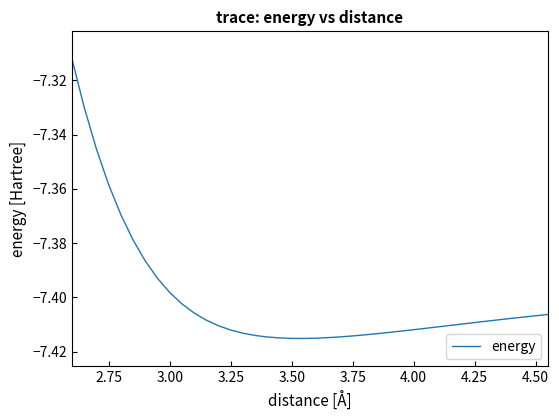

True or false: the data shows -4.3 at 3.75.

False